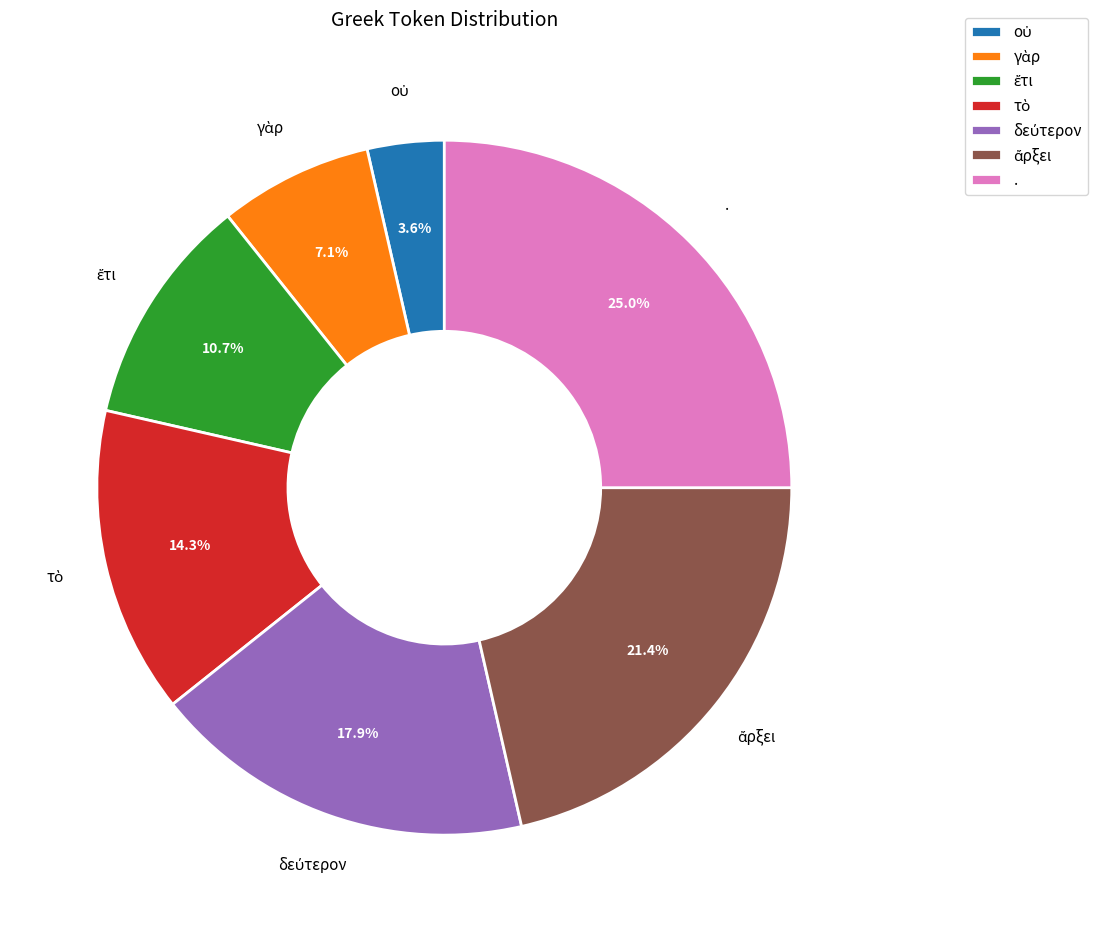

Which category has the biggest portion of the pie?

.